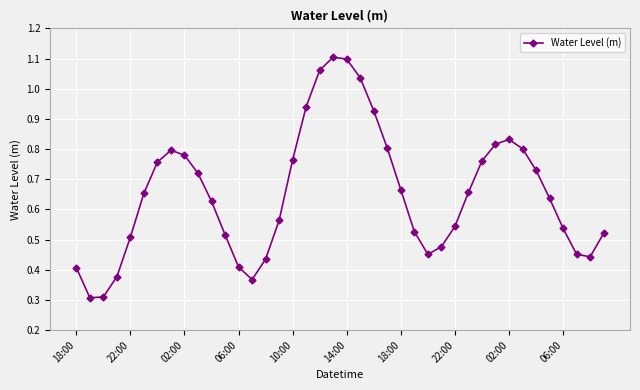

Count the number of data series in this chart.

1